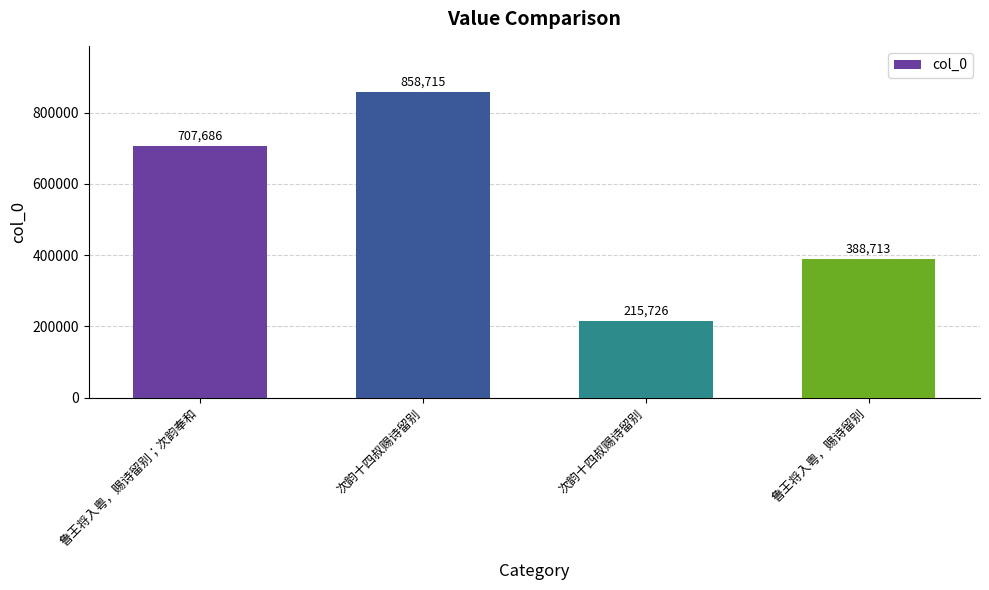

What is the difference between the values at 次韵十四叔赐诗留别 and 次韵十四叔赐诗留别?

642989